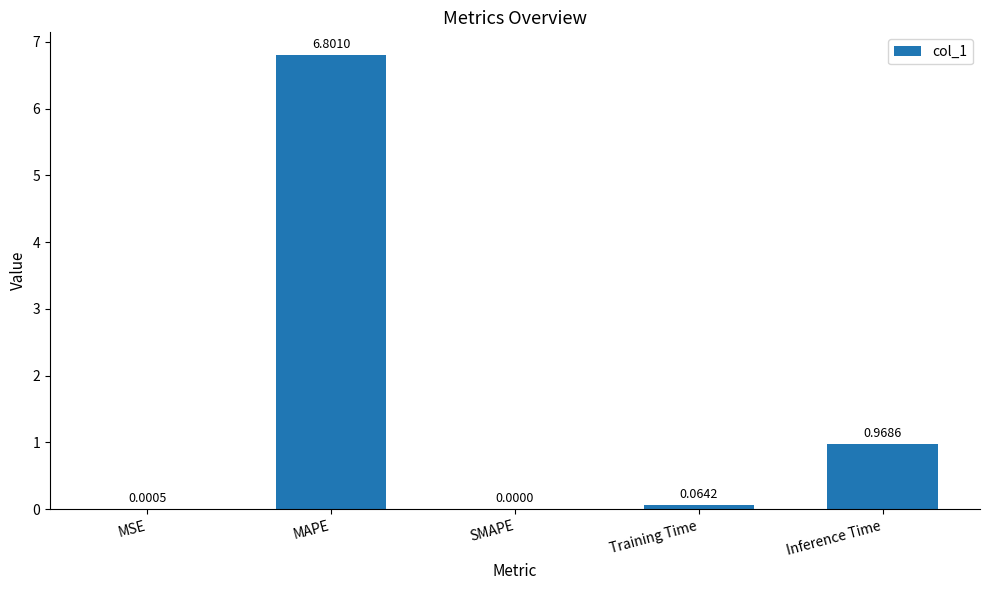

Which label corresponds to the largest value in the chart?

MAPE